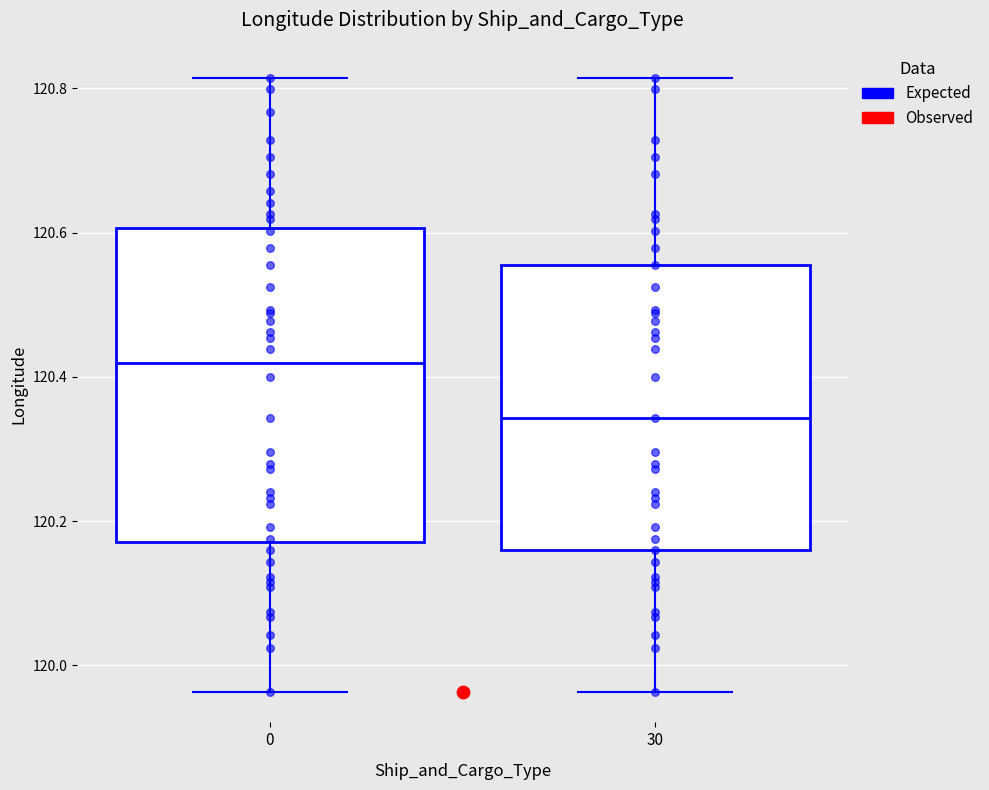

Which box has the lowest median line?

30